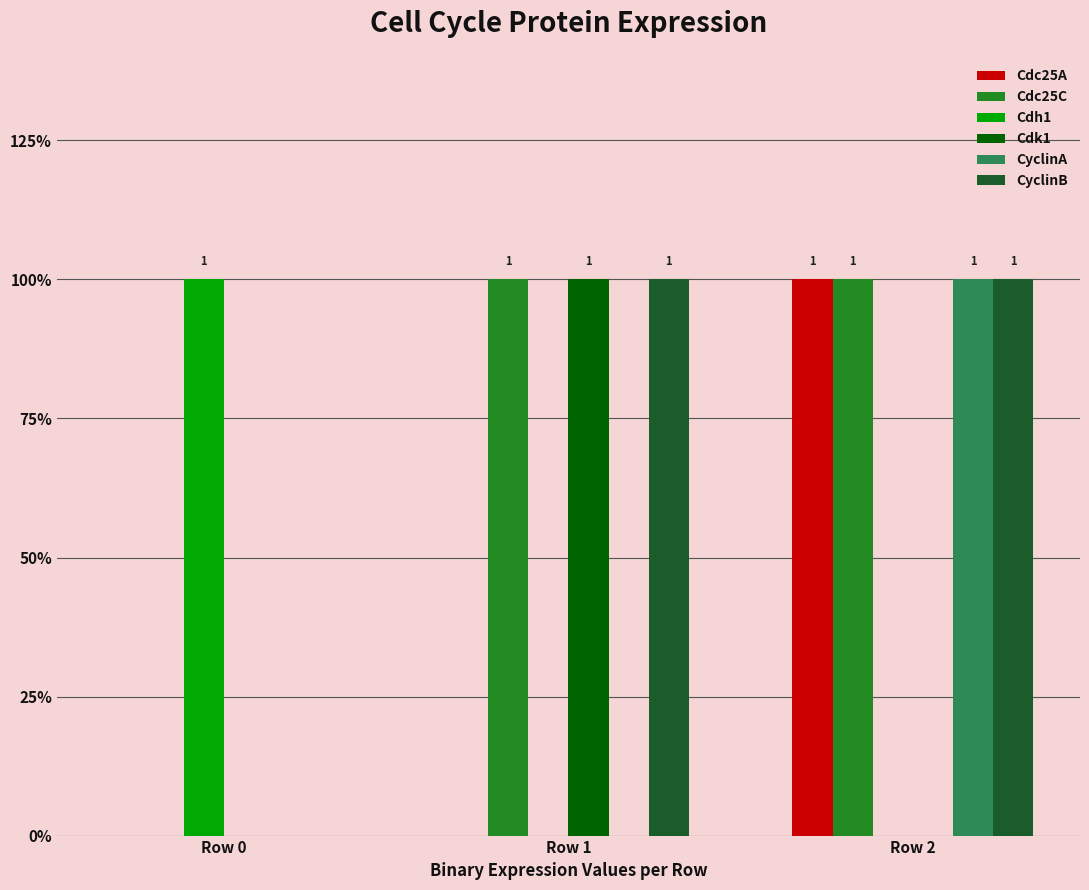

Reading left to right, extract all data points from this chart.

Cdc25A: 0	0	1
Cdc25C: 0	1	1
Cdh1: 1	0	0
Cdk1: 0	1	0
CyclinA: 0	0	1
CyclinB: 0	1	1